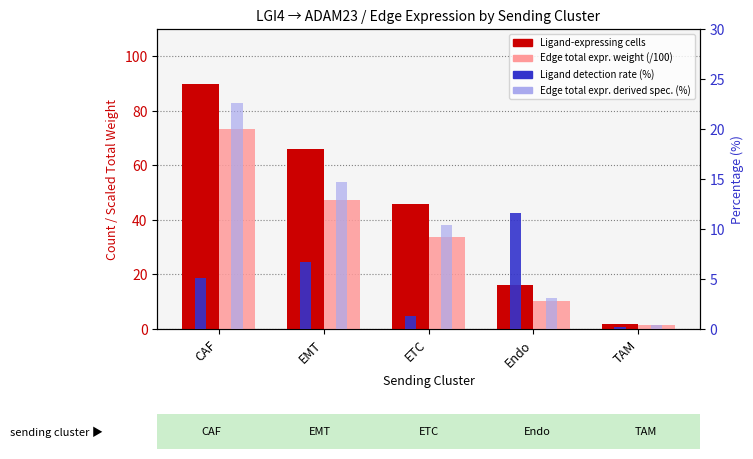

What is the label of the 4th bar from the right?

EMT